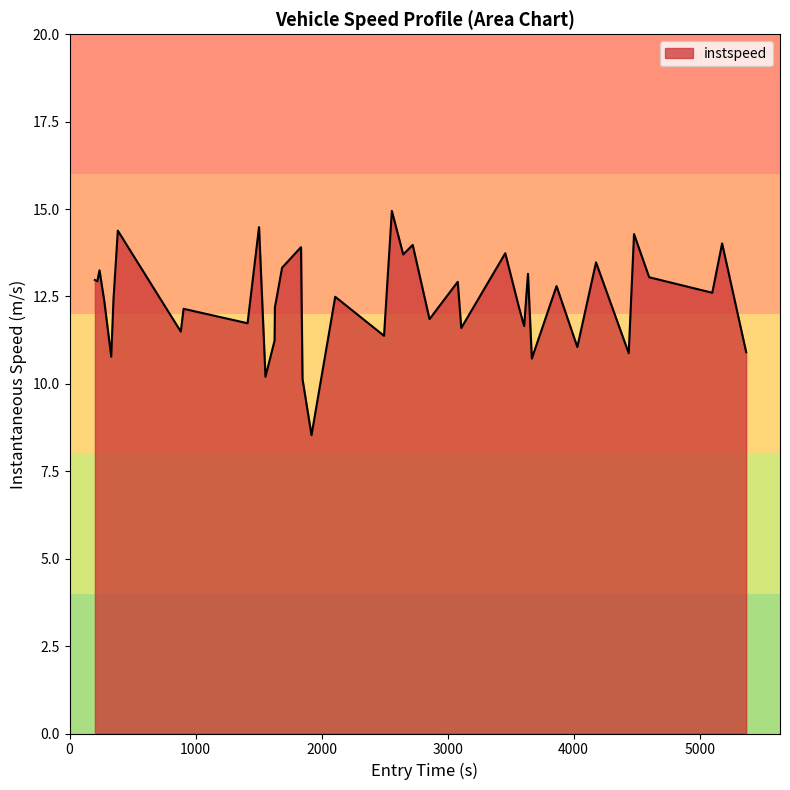

What is the difference between the maximum and minimum values?

6.4